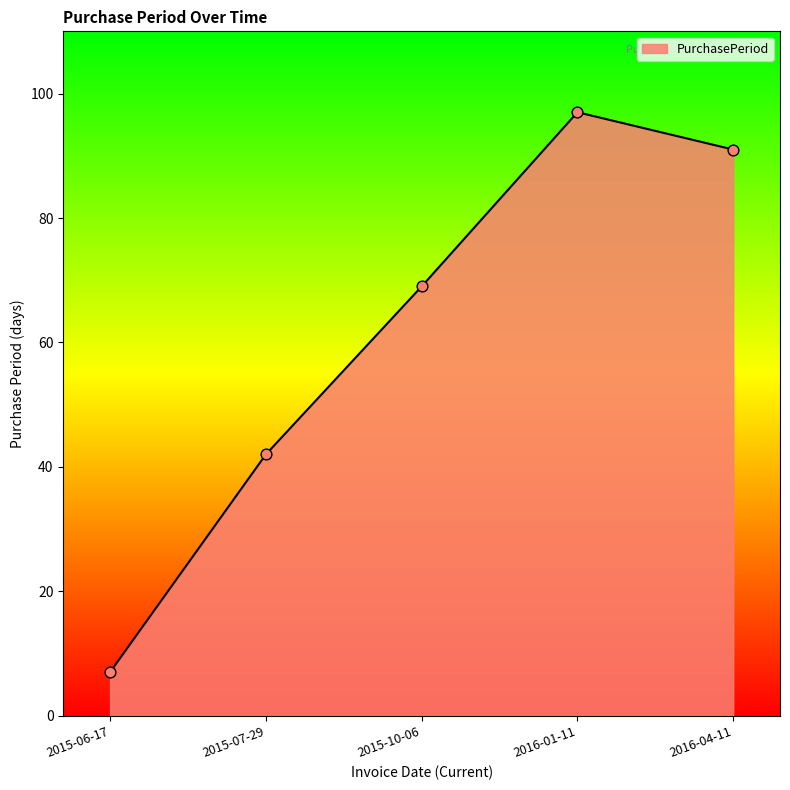

Which has a higher value, 2015-10-06 or 2016-01-11?

2016-01-11